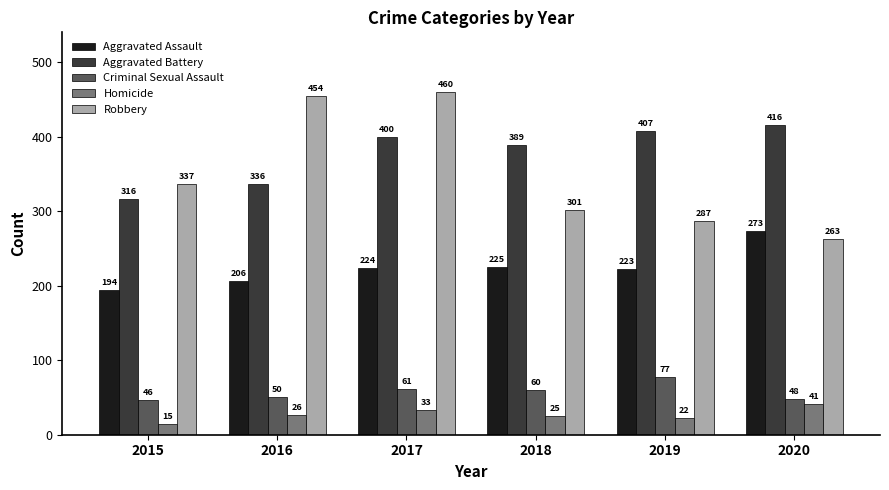

What is the minimum value for Robbery?

263